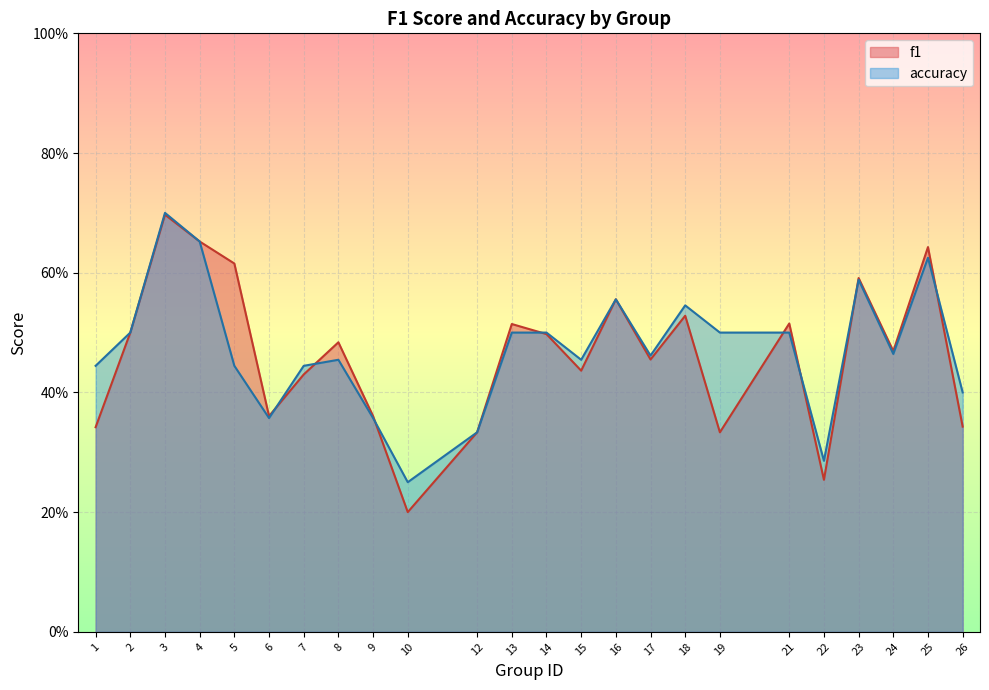

Which series has the widest spread of values?

f1